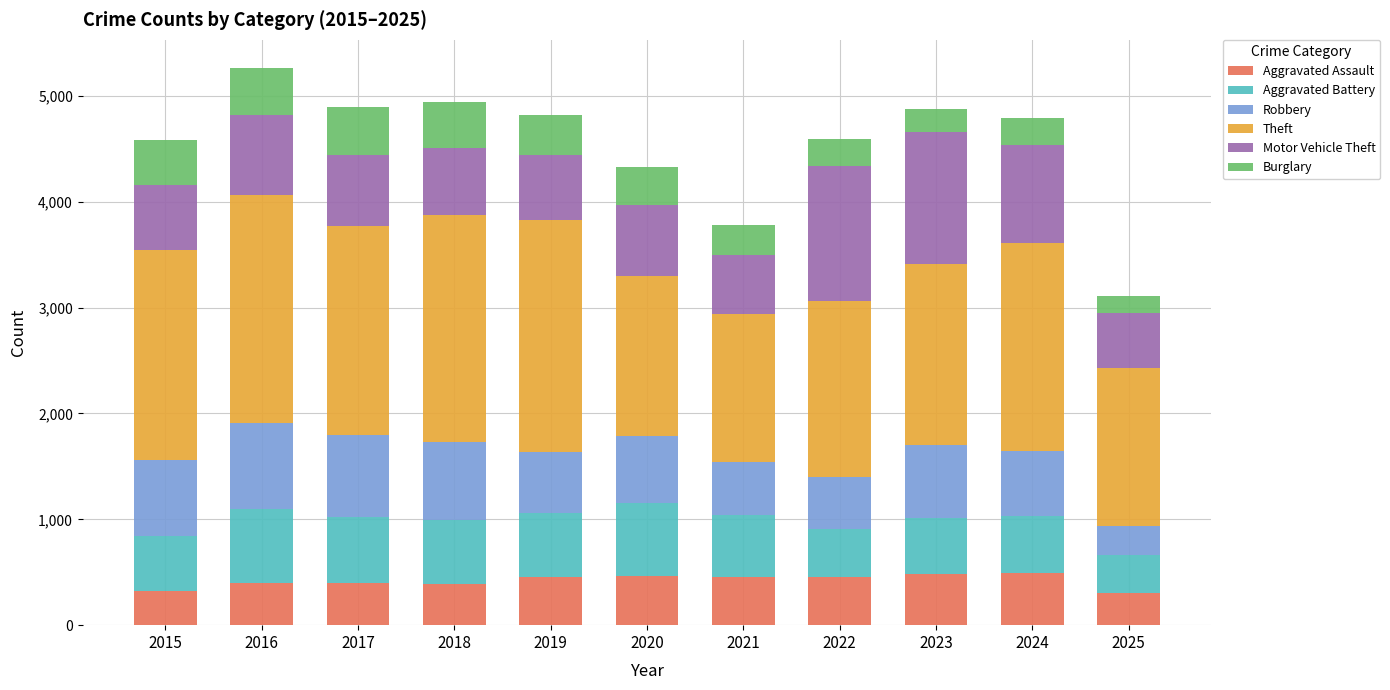

What is the highest value of the Aggravated Assault series?

492